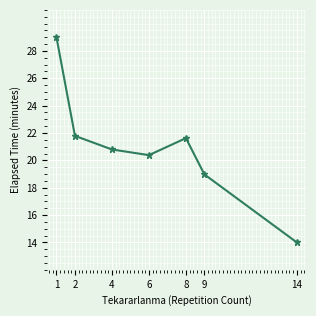

What is the value of the 5th point from the left?

21.6